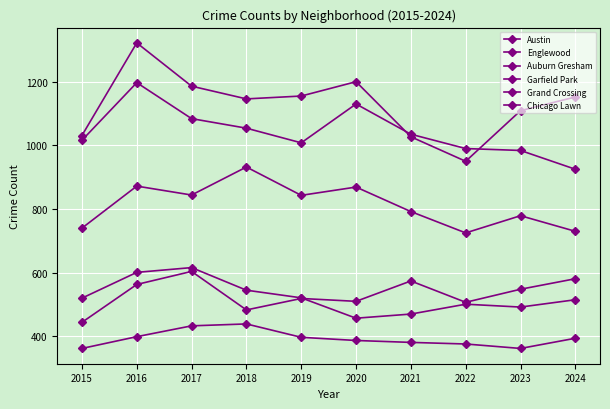

How many data points in Auburn Gresham are less than 520?

5